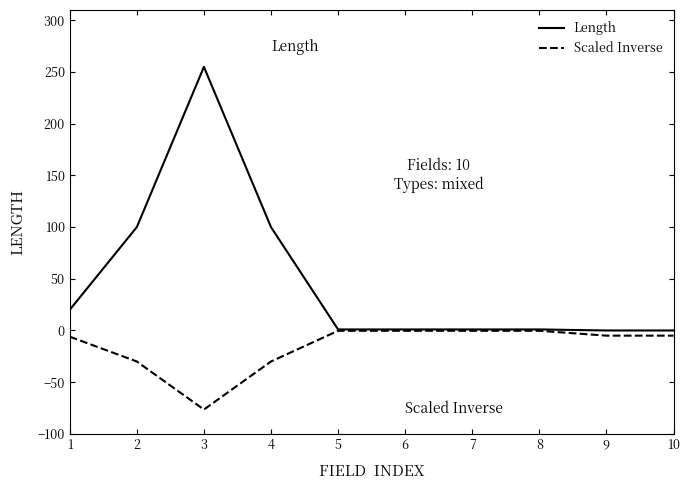

Which series has the widest spread of values?

Length